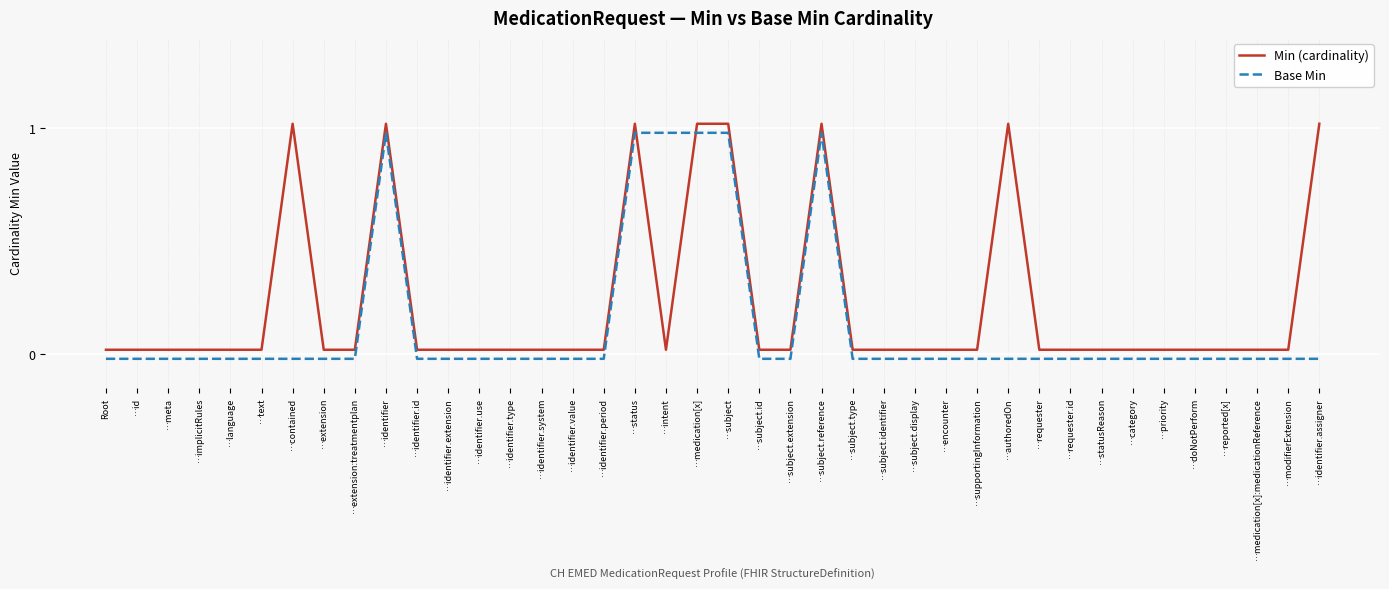

How many intersections are there between Min (cardinality) and Base Min?

2